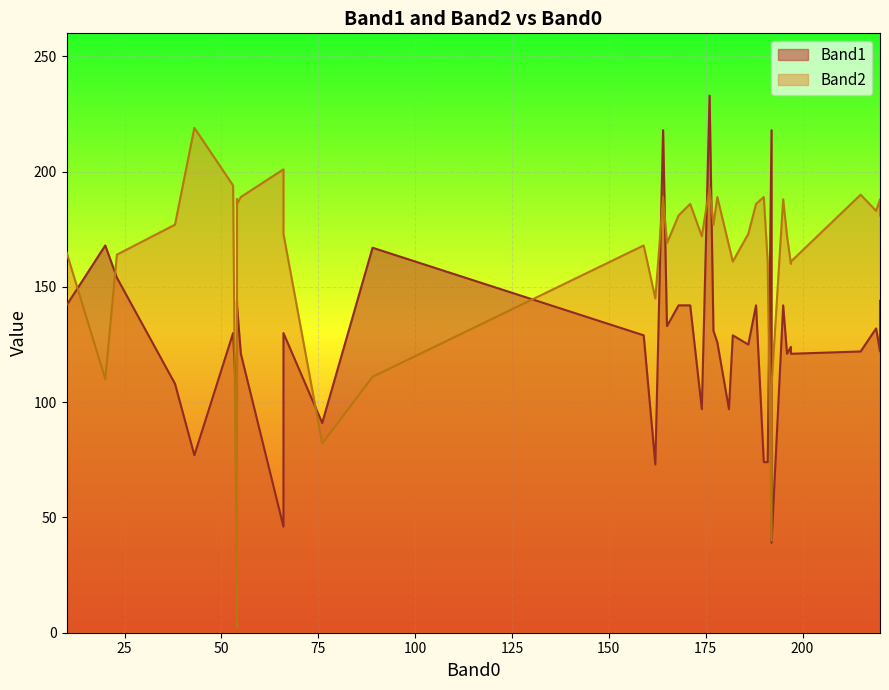

Reading left to right, extract all data points from this chart.

Band1: 192=39	43=77	23=154	89=167	66=130	192=218	20=168	10=142	66=46	55=121	162=73	186=125	182=129	197=124	190=74	171=142	197=121	195=142	219=132	54=144	165=133	164=218	196=121	53=130	159=129	178=126	191=74	54=95	220=122	181=97	176=233	215=122	174=97	76=91	54=142	220=144	188=142	177=131	38=108	168=142
Band2: 192=107	43=219	23=164	89=111	66=173	192=40	20=110	10=165	66=201	55=189	162=145	186=173	182=161	197=160	190=189	171=186	197=161	195=188	219=183	54=188	165=169	164=189	196=172	53=194	159=168	178=189	191=161	54=2	220=188	181=168	176=193	215=190	174=172	76=82	54=186	220=181	188=186	177=177	38=177	168=181